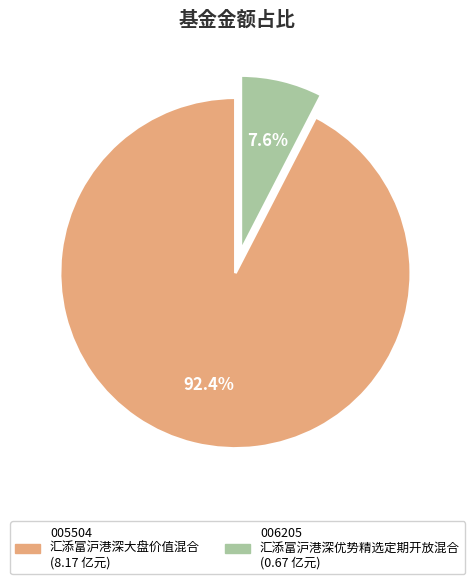

Is there any slice that represents more than half of the pie?

Yes